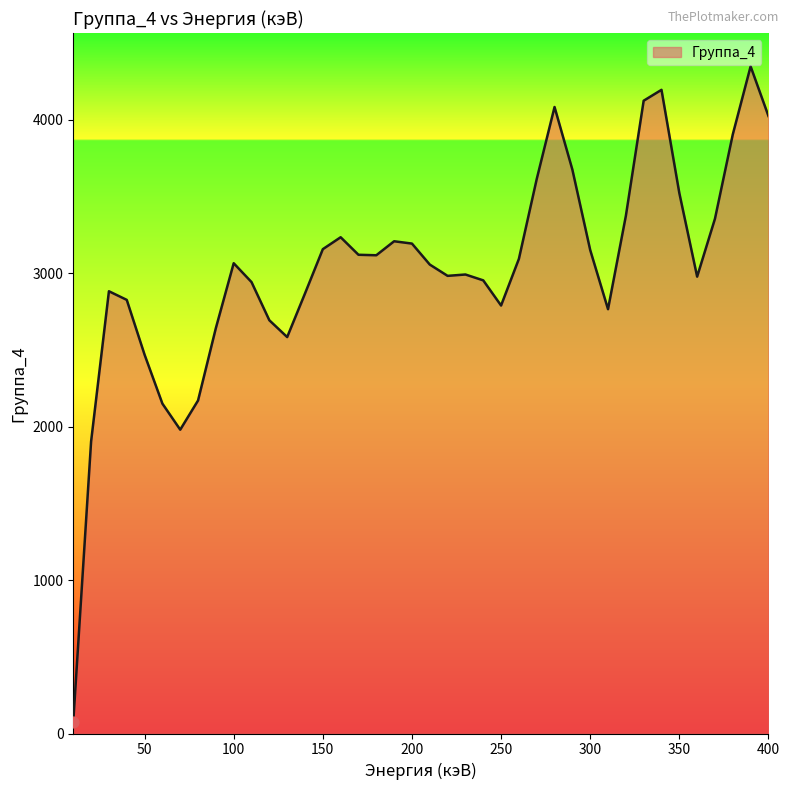

What is the greatest value displayed?

4349.1